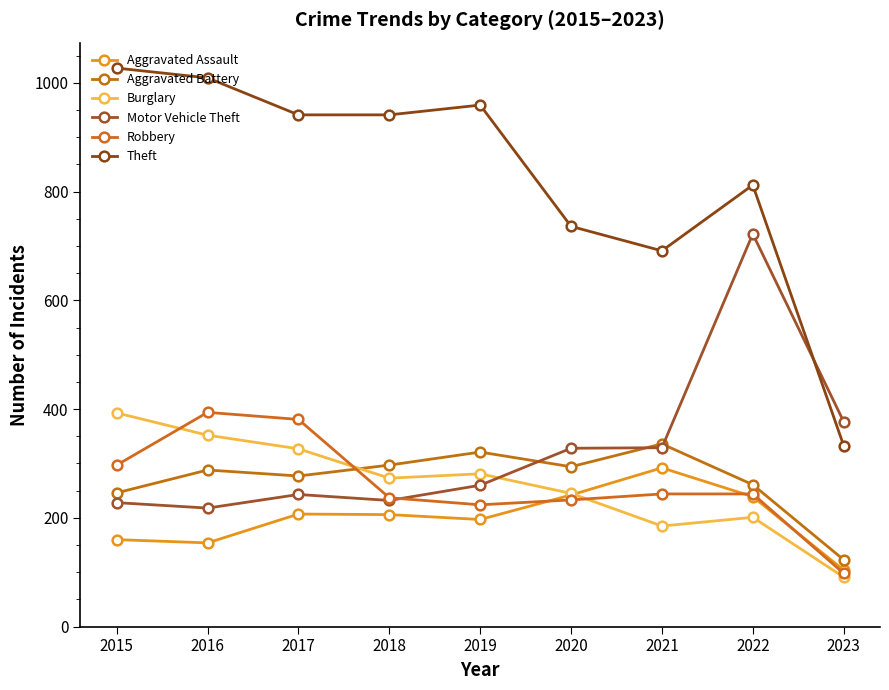

Which series has the largest range (max minus min)?

Theft